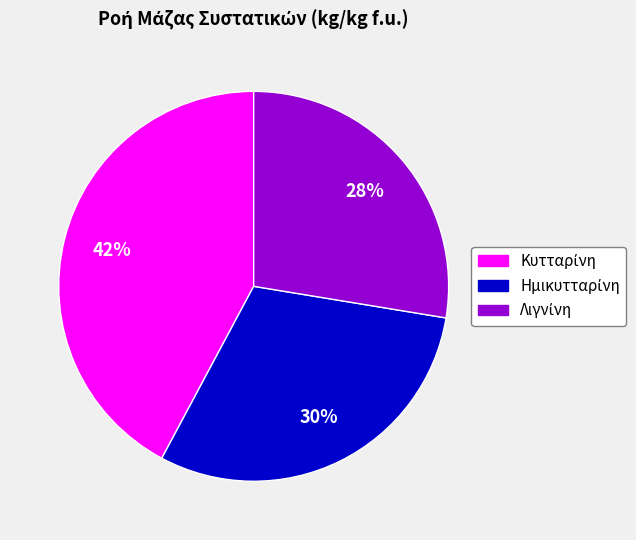

Is there a majority slice in this chart?

No